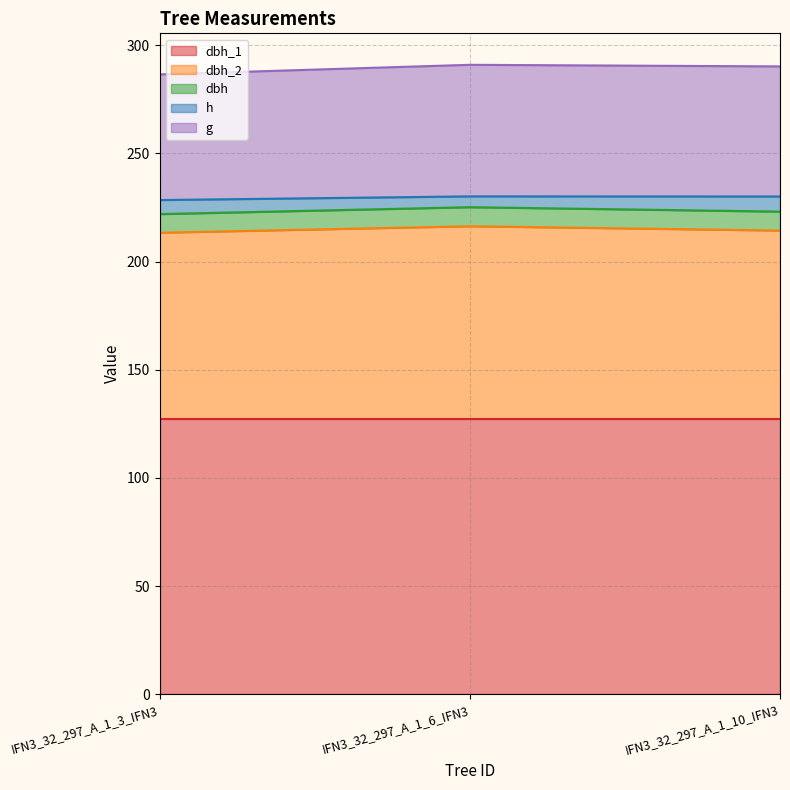

What is the label of the 2nd point from the left?

IFN3_32_297_A_1_6_IFN3